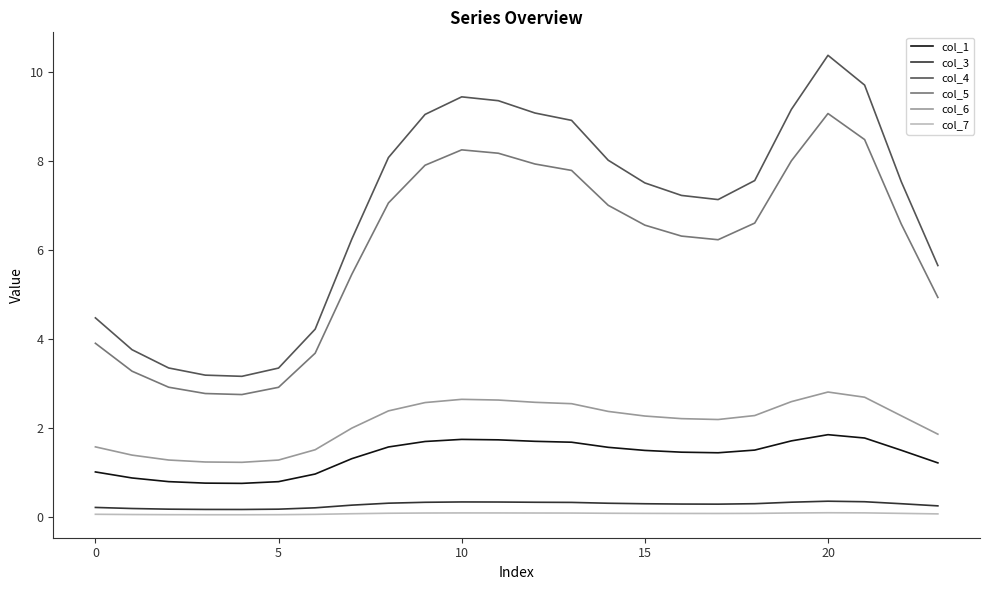

What is the difference between the maximum and minimum values in the col_5 series?

6.3